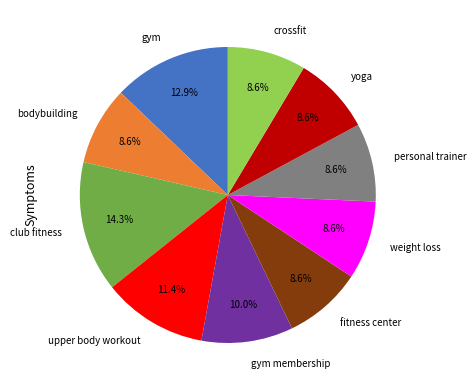

Does upper body workout represent more than half of the total?

No